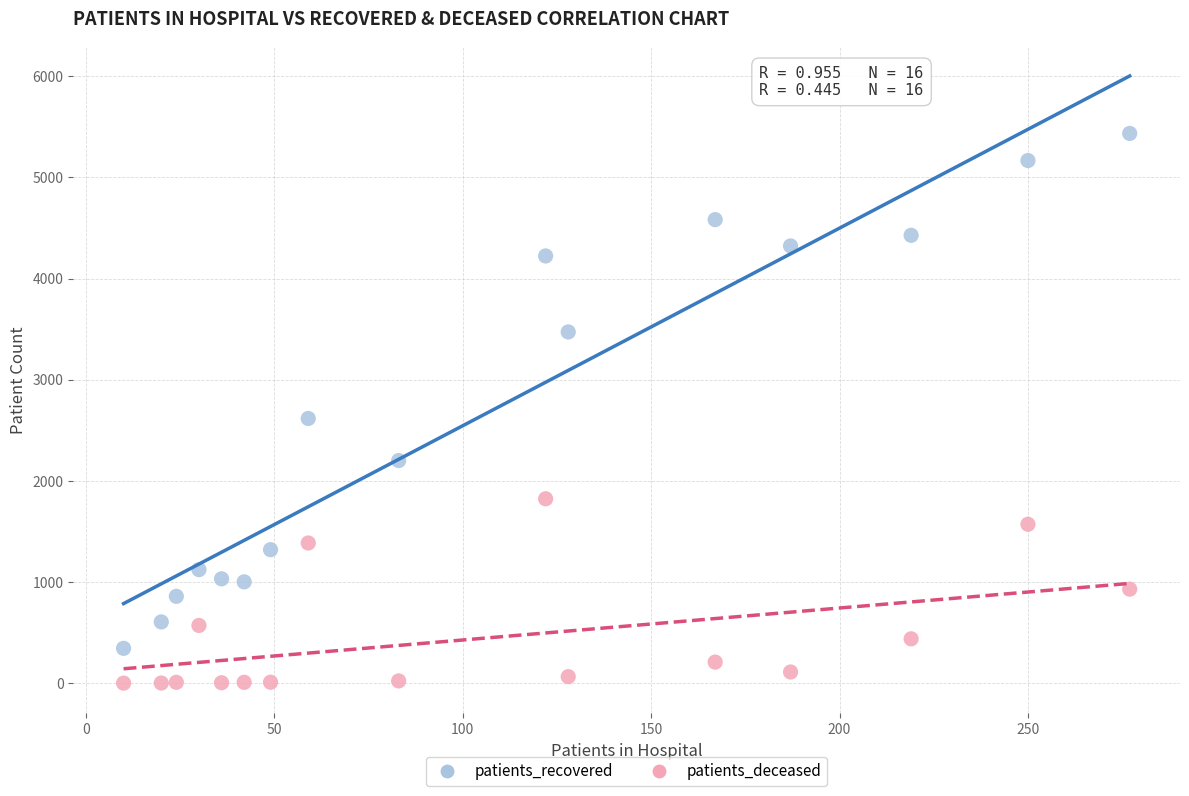

In the patients_recovered series, what Y value is closest to 2889?

2617